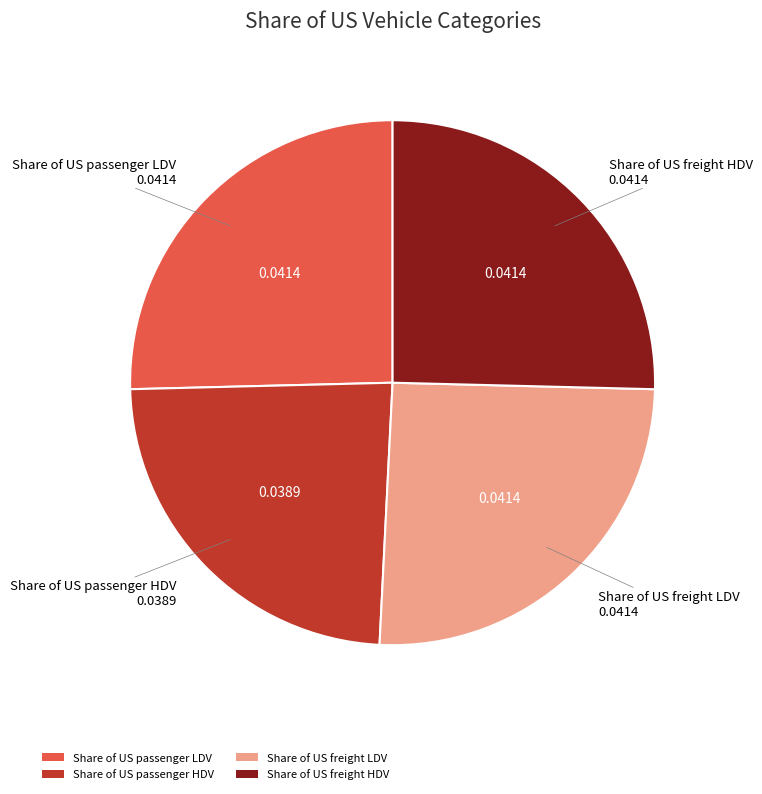

Does Share of US freight HDV account for over 50% of the chart?

No